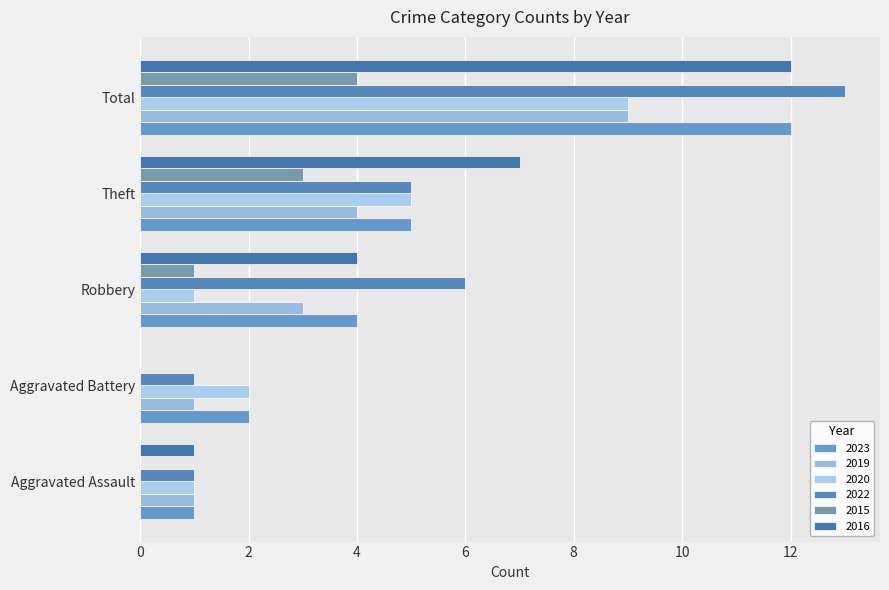

How many series are shown in this chart?

6